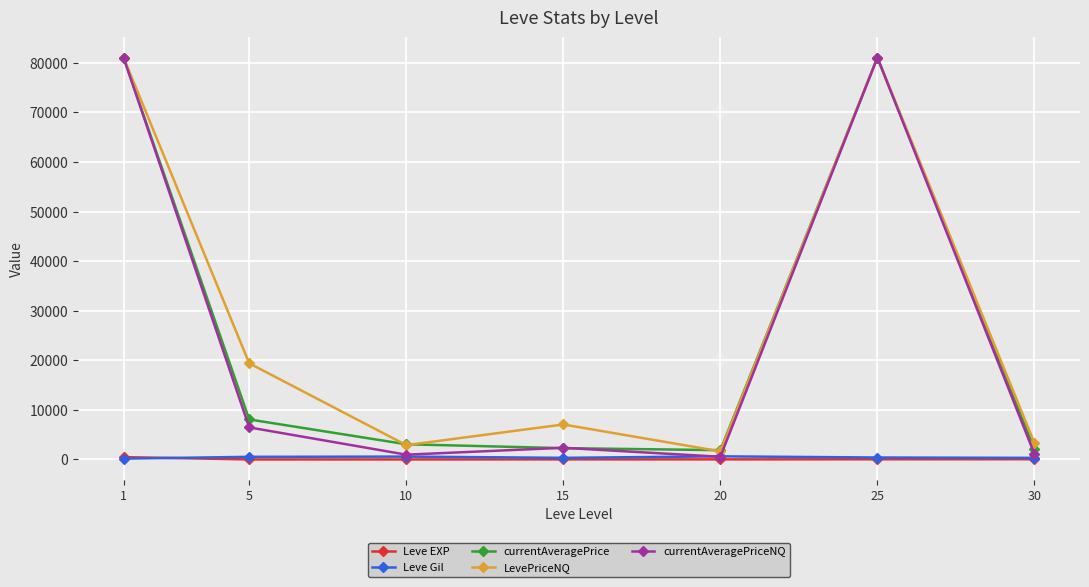

What is the difference between the maximum and minimum values in the Leve Gil series?

464.8